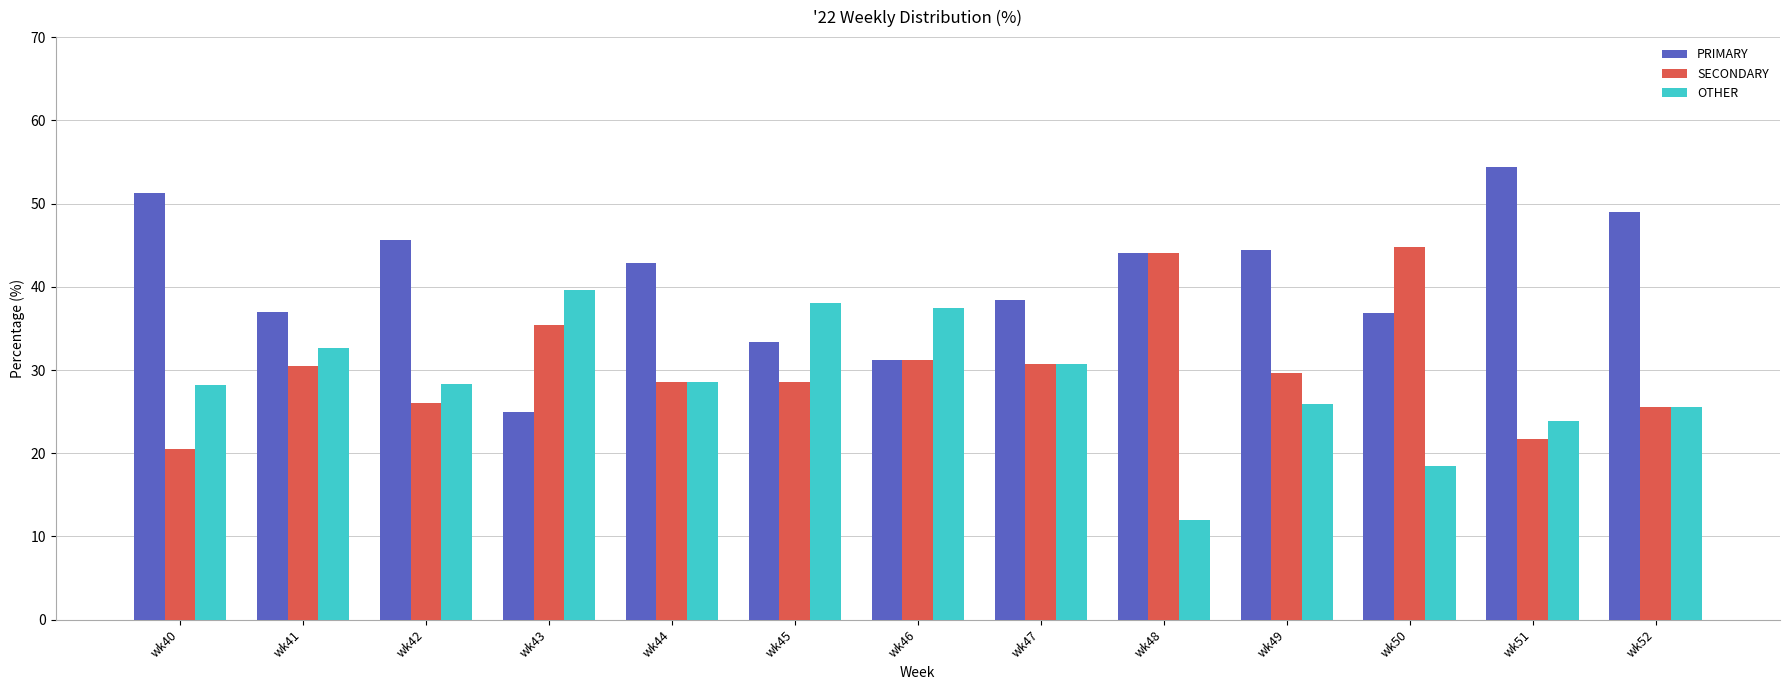

What is the average value of the PRIMARY series?

41.0